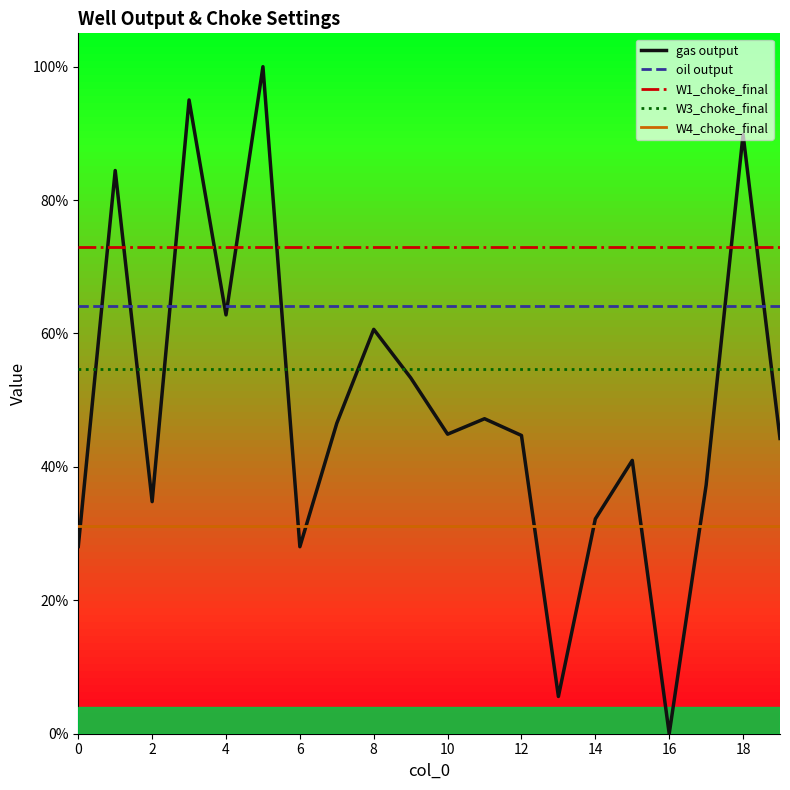

Does the chart display data point markers on the line(s)?

No